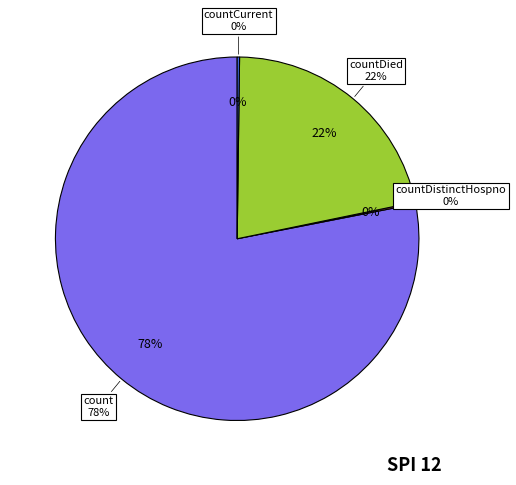

Is countCurrent the majority of the pie?

No